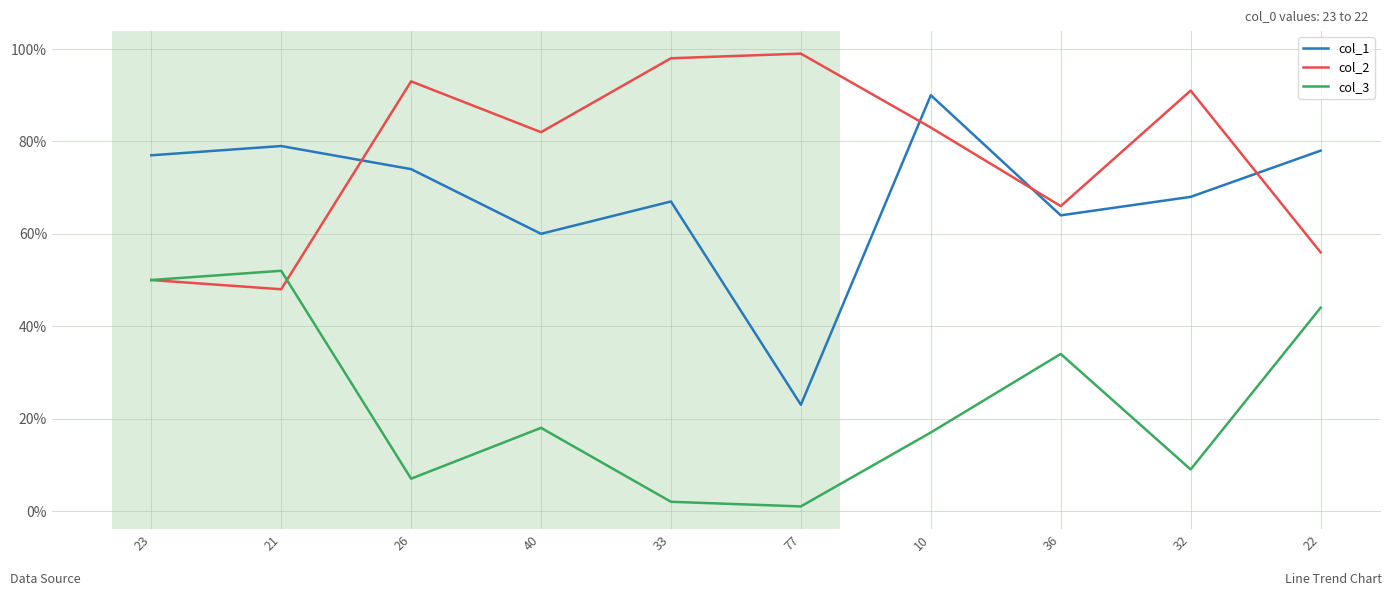

True or false: col_2 and col_1 cross at least once.

True